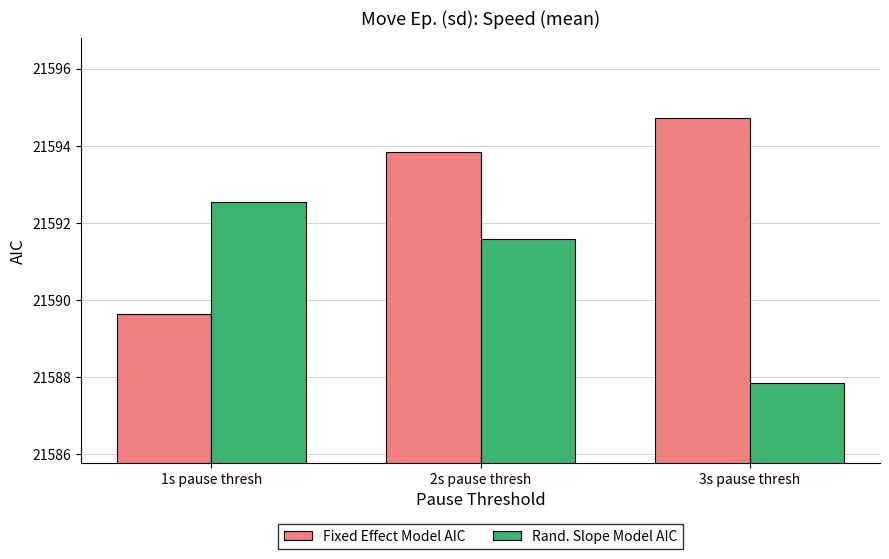

What is the value of the Rand. Slope Model AIC bar at the 1st from the left?

21592.5